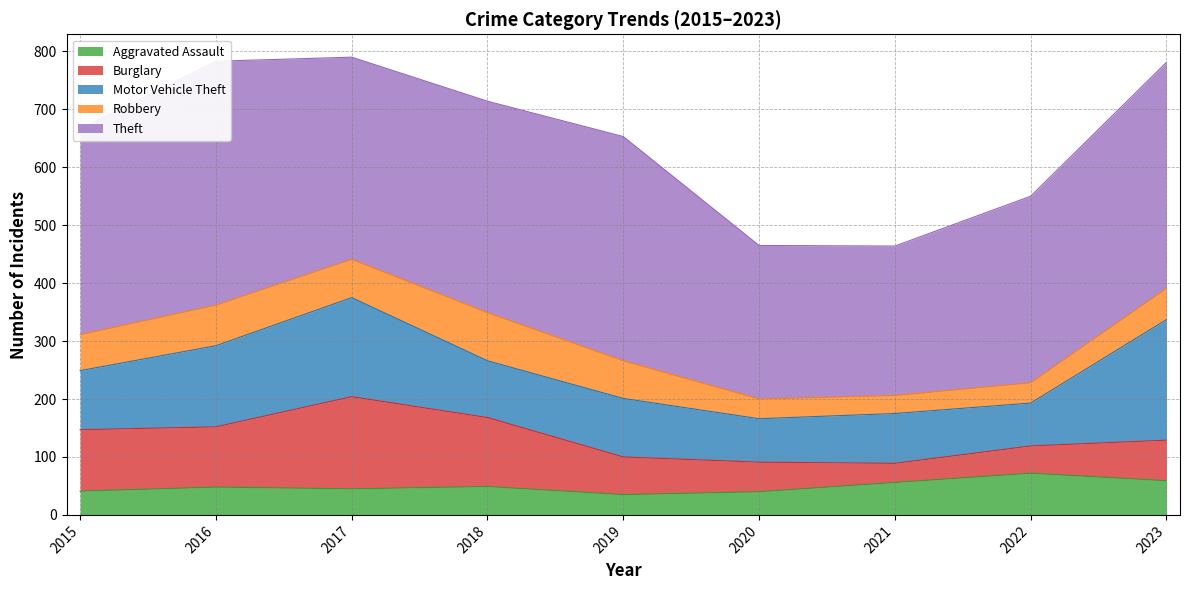

How many interior local valleys does the Aggravated Assault series have?

2